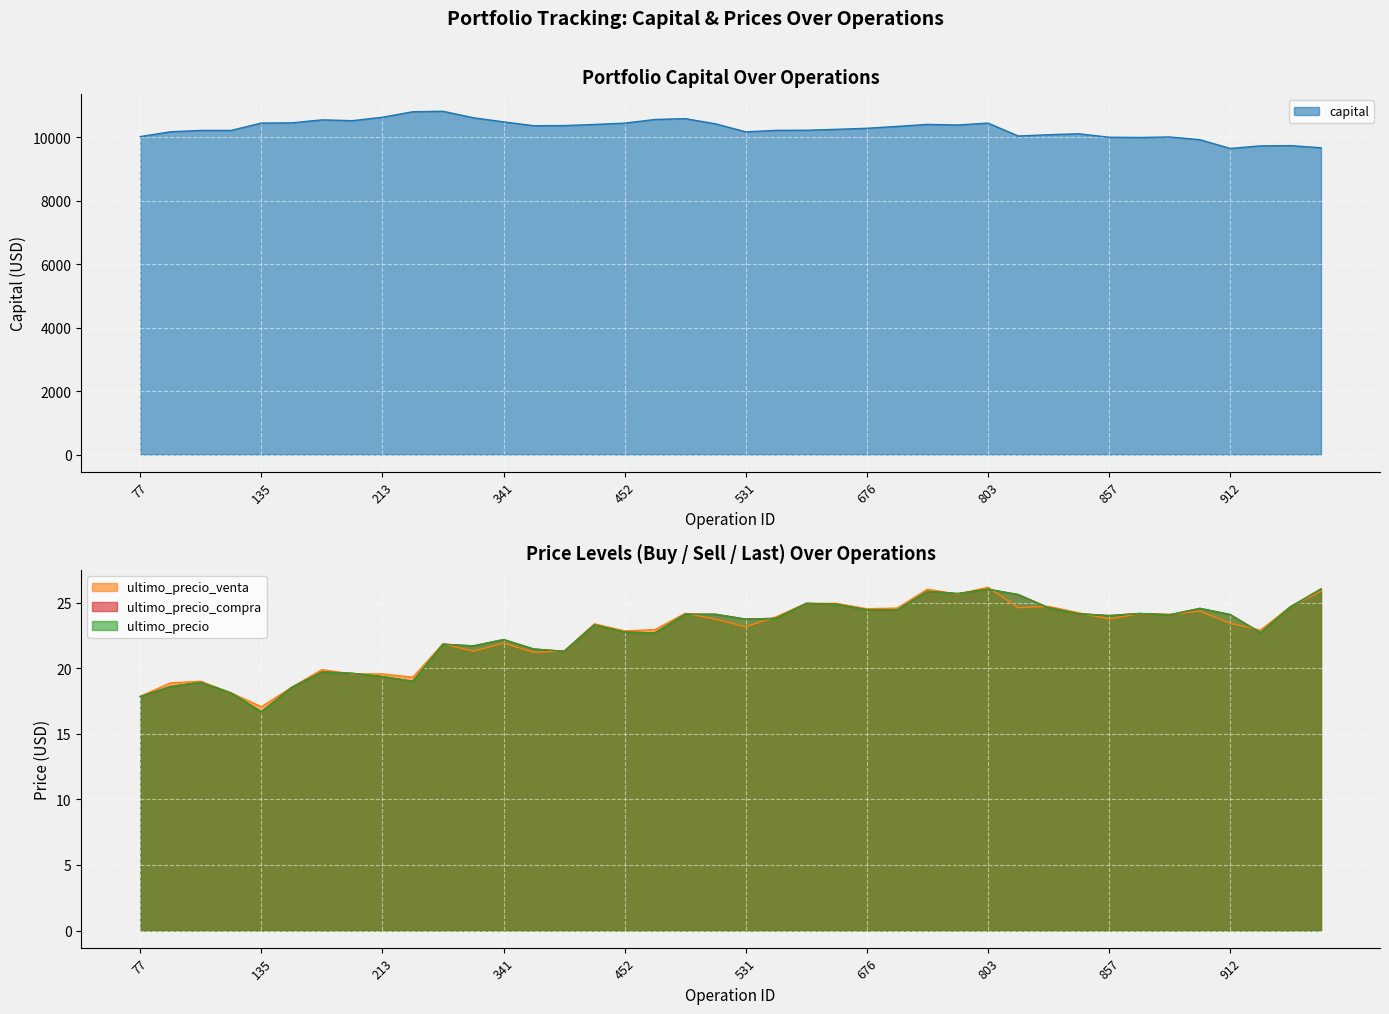

How many lines are shown in the chart?

4